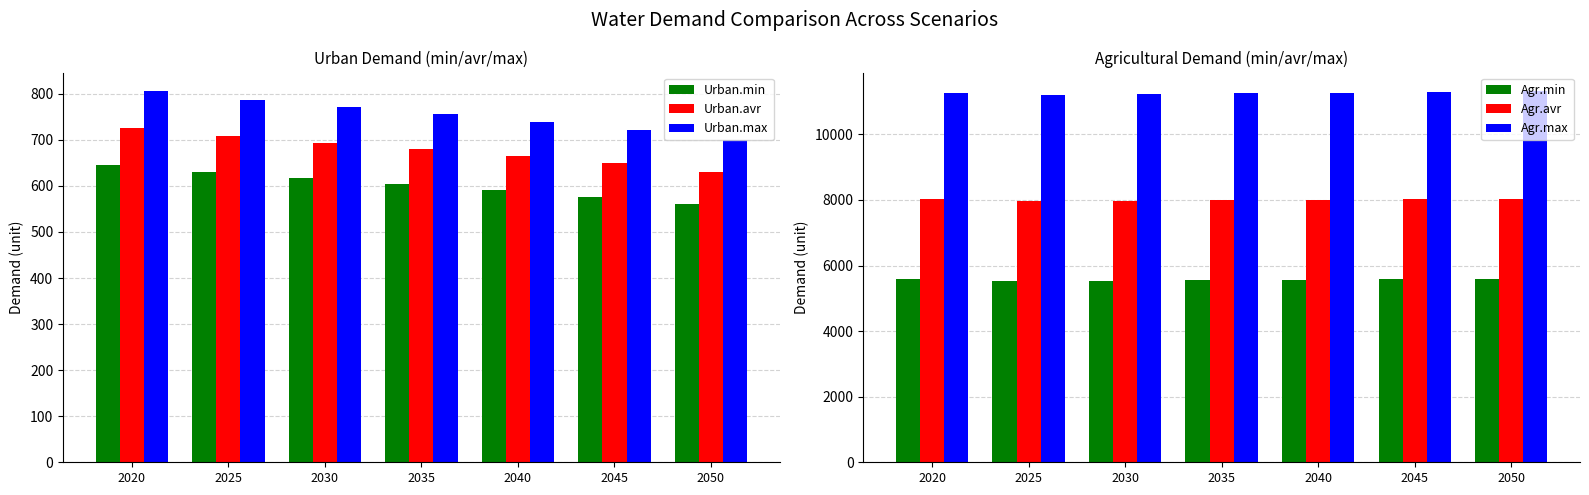

At which label is Urban.avr closest to 677?

2035